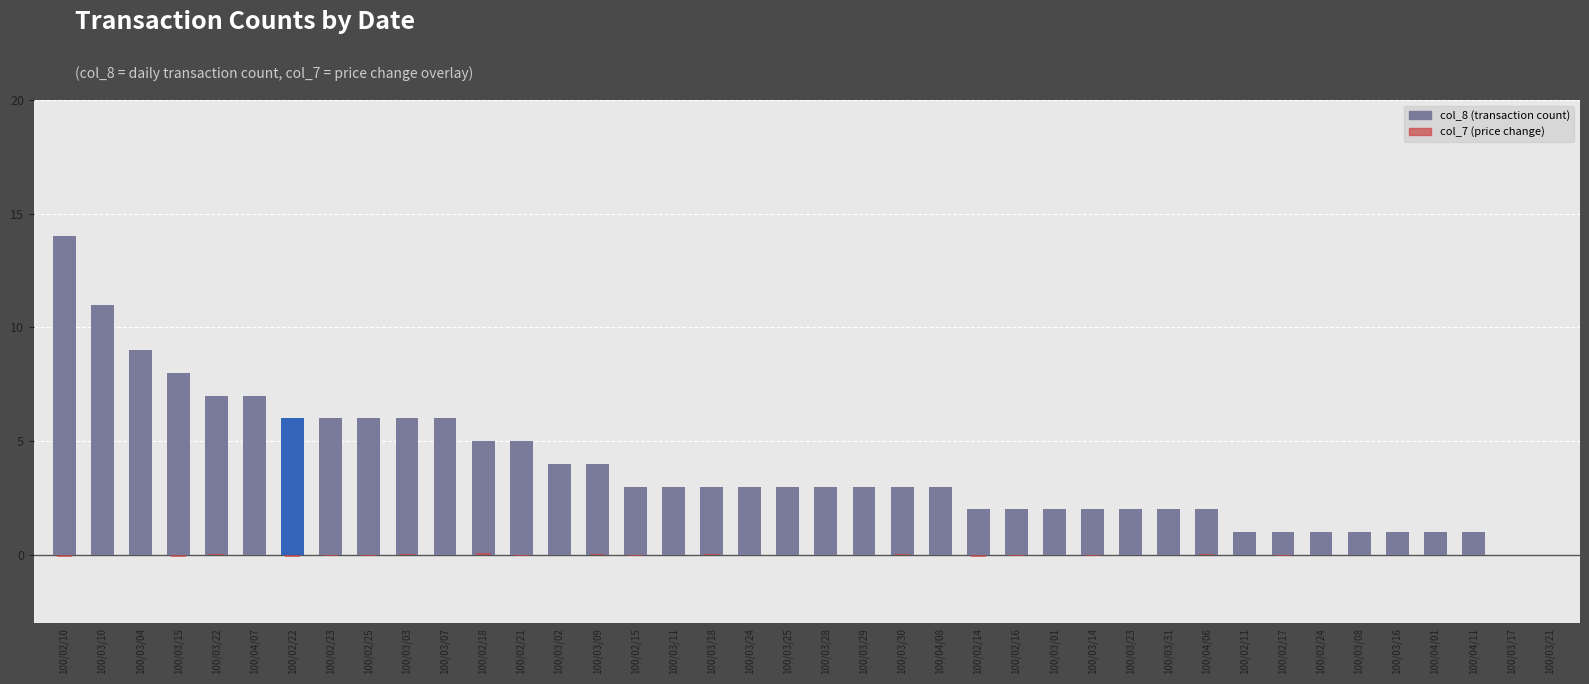

How many data points in col_8 (transaction count) are above 3?

15